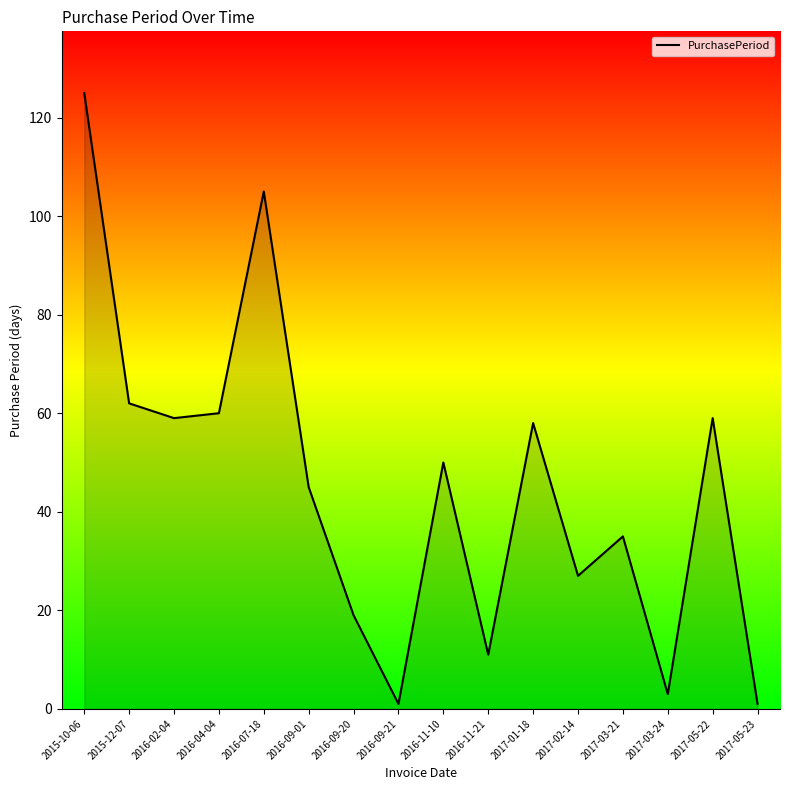

The value at 2017-01-18 is 58. True or false?

True